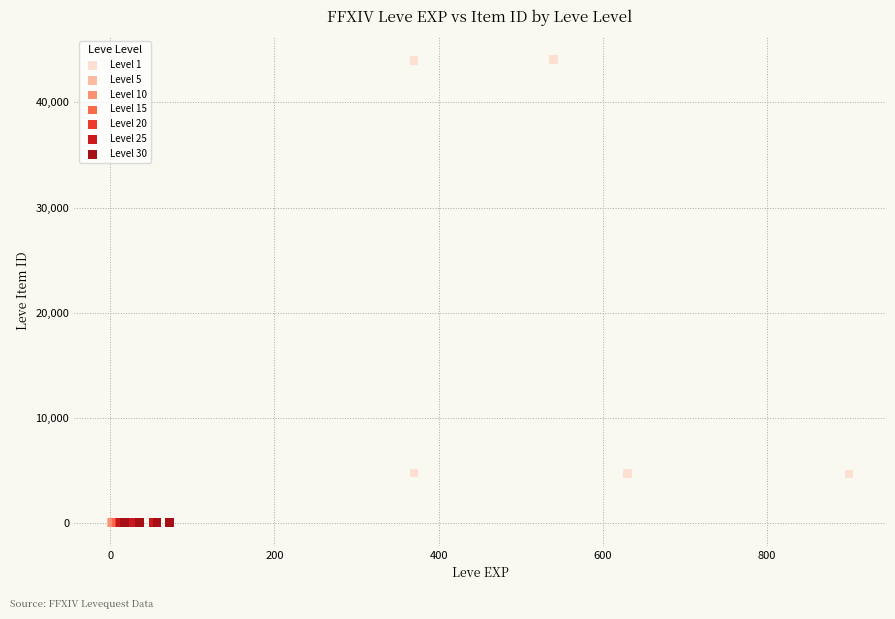

Which series reaches the maximum Y coordinate?

Level 1